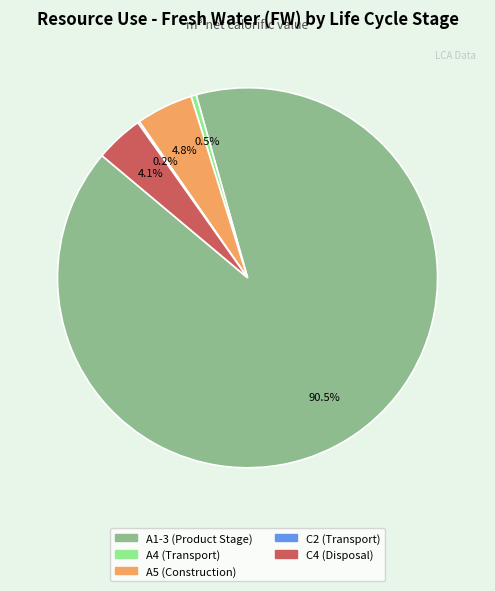

Is it true that A5 (Construction) is 5% of the pie?

True